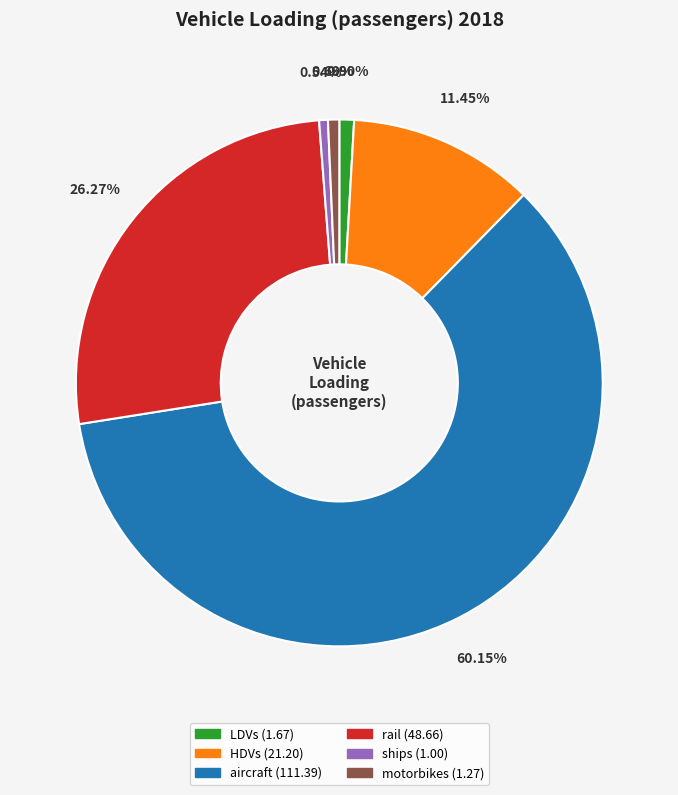

Which slice represents more than half of the pie?

aircraft